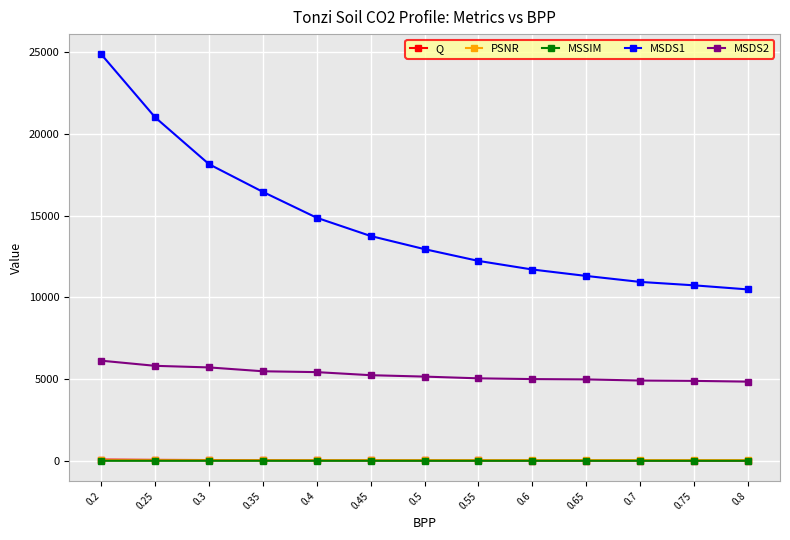

What is the label of the 2nd point from the left?

0.25